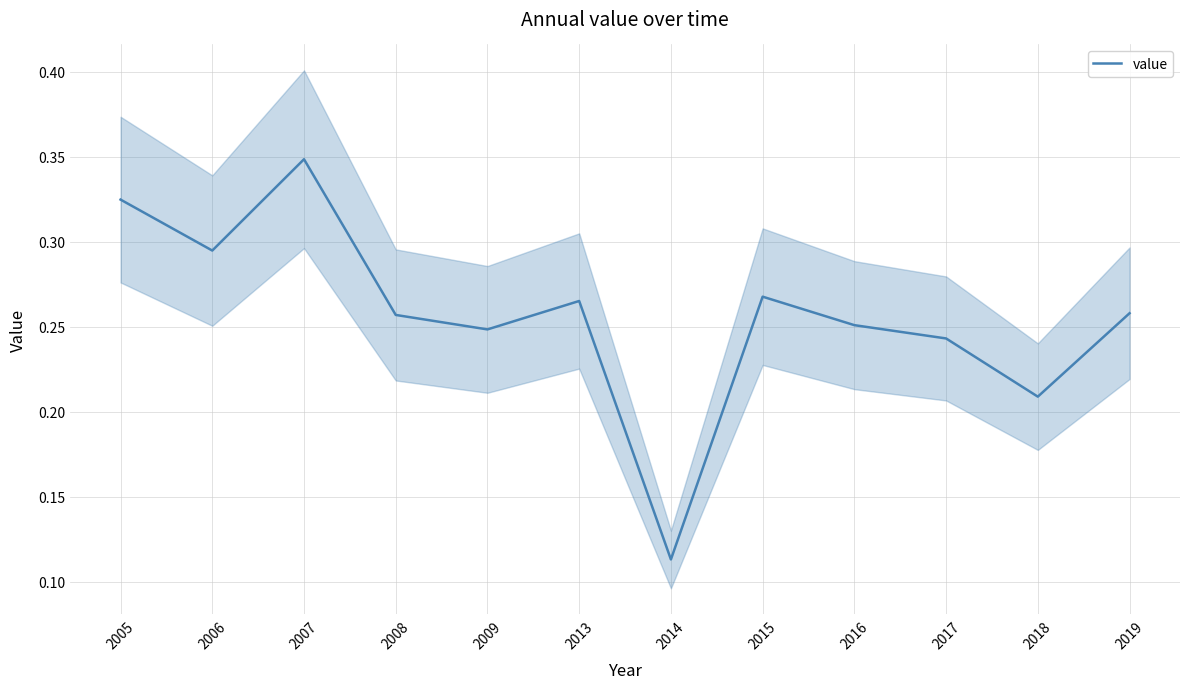

List the labels in order of value, largest first.

2007, 2005, 2006, 2015, 2013, 2019, 2008, 2016, 2009, 2017, 2018, 2014